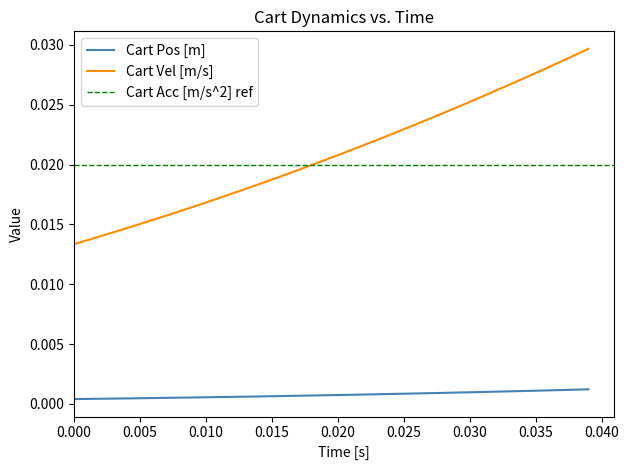

True or false: Cart Vel [m/s] and Cart Pos [m] cross at least once.

False